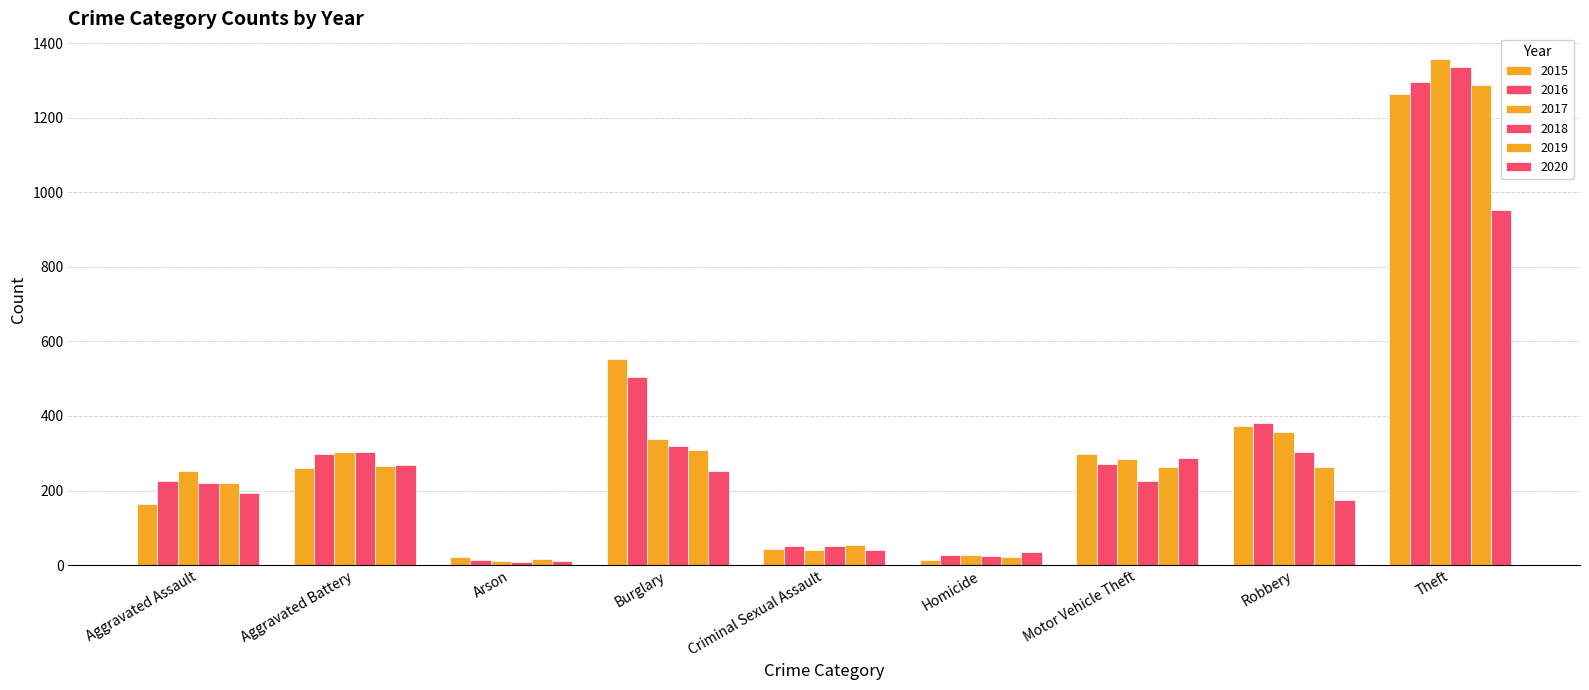

List the labels in order of 2016 value, smallest first.

Arson, Homicide, Criminal Sexual Assault, Aggravated Assault, Motor Vehicle Theft, Aggravated Battery, Robbery, Burglary, Theft